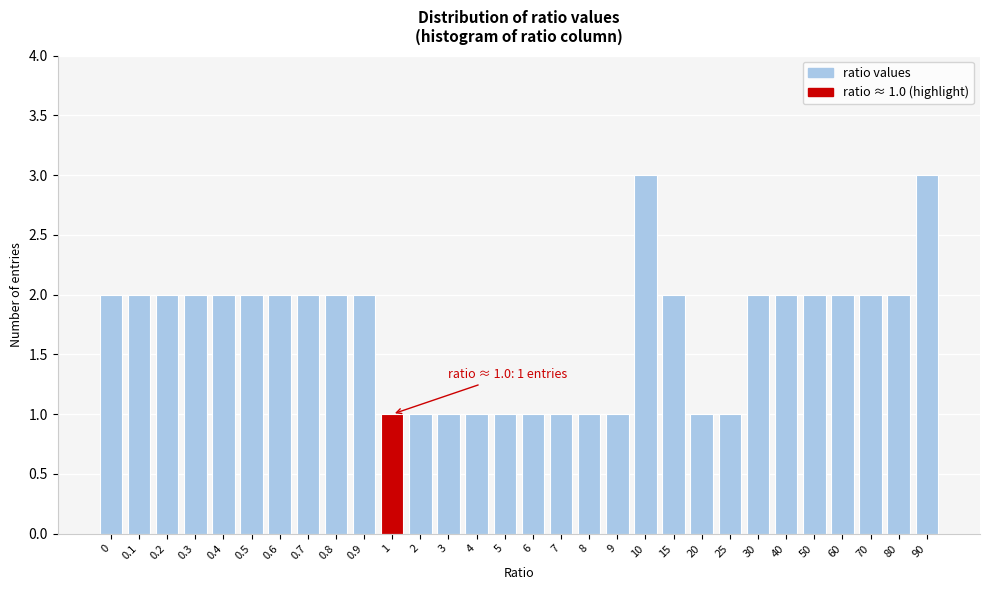

Reading right to left, what are all the values shown in this chart?

3	2	2	2	2	2	2	1	1	2	3	1	1	1	1	1	1	1	1	1	2	2	2	2	2	2	2	2	2	2